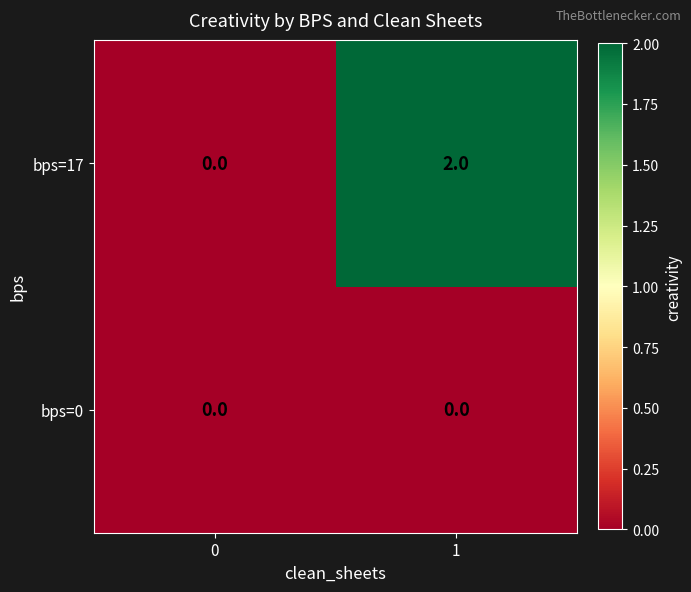

Rank the categories by bps=17 value from lowest to highest.

0, 1